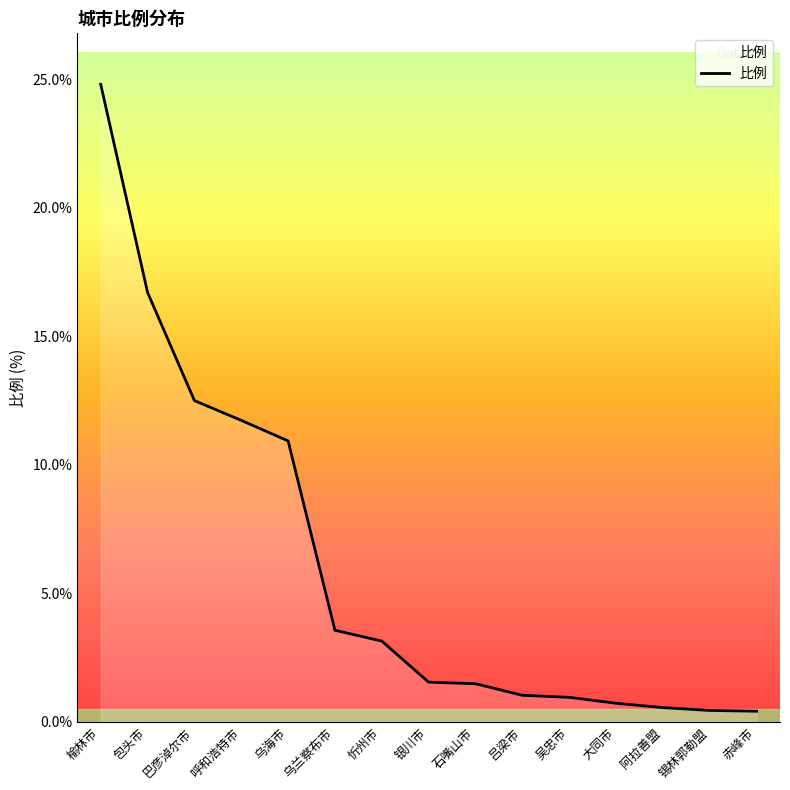

Is it true that the value at 包头市 is 16.7?

True